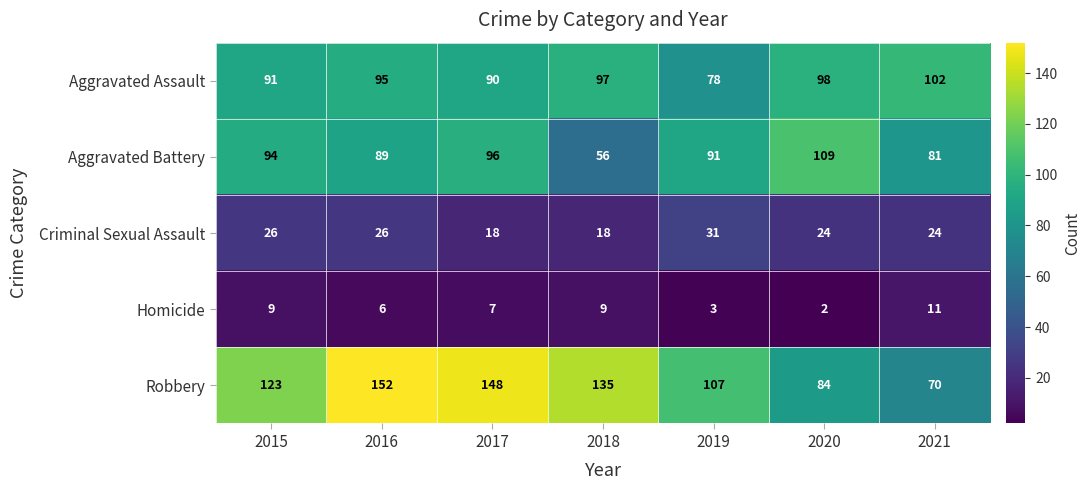

Rank the series by their maximum value, from highest to lowest.

Robbery, Aggravated Battery, Aggravated Assault, Criminal Sexual Assault, Homicide